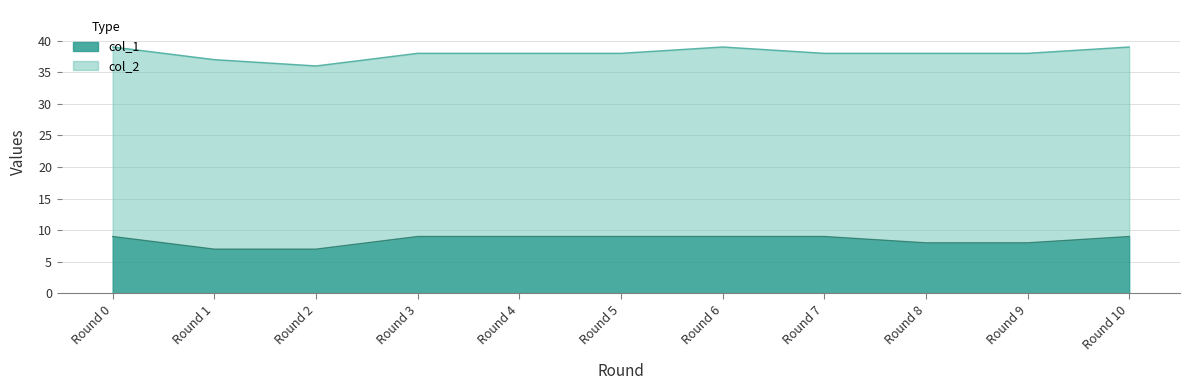

In col_2, how many points are higher than both neighbors (excluding endpoints)?

1